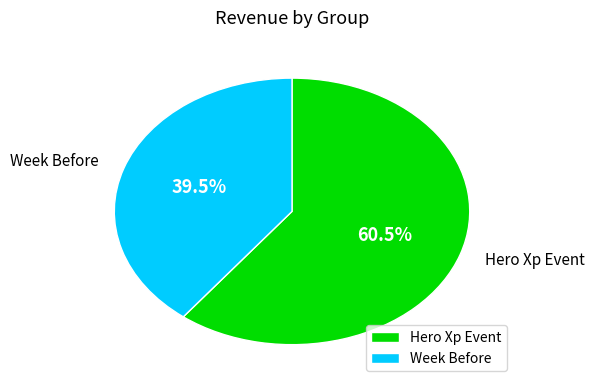

To the nearest percent, what is the difference between the Hero Xp Event and Week Before slice percentages?

21%